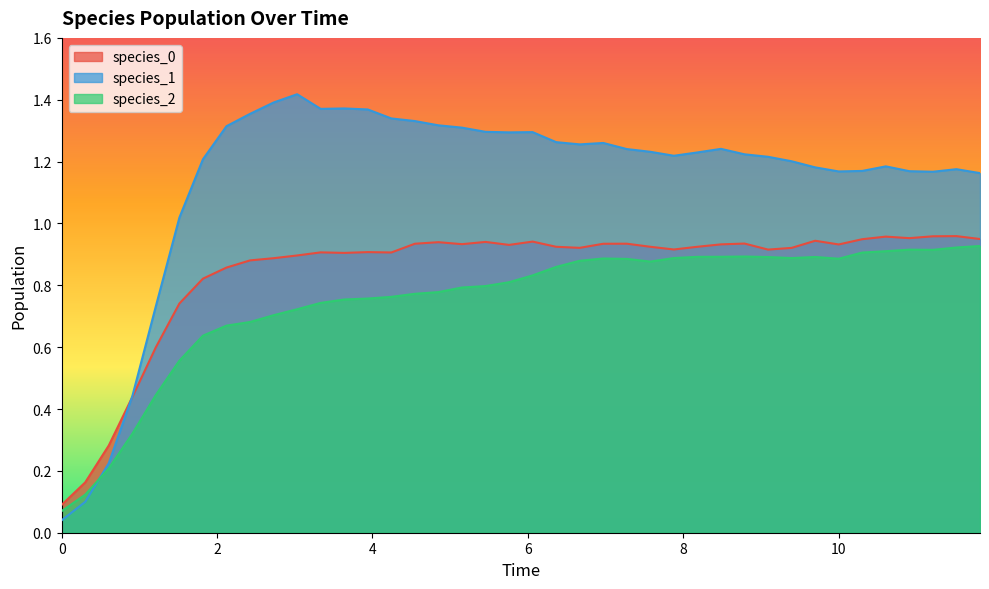

Which series has the largest range (max minus min)?

species_1